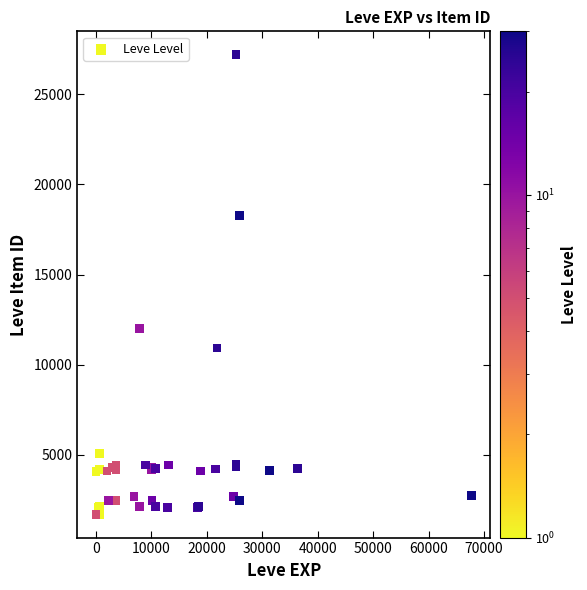

What Y value in the scatter plot is closest to 14448?

12018